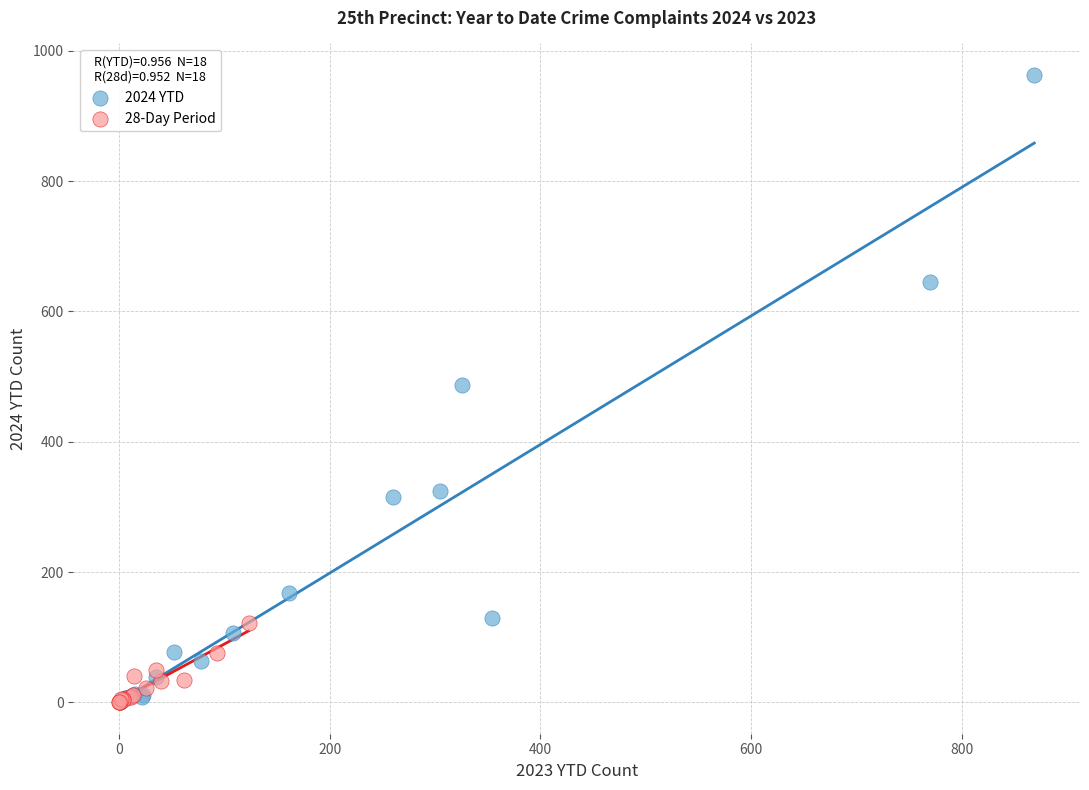

Which series has the largest Y range (max minus min)?

2024 YTD